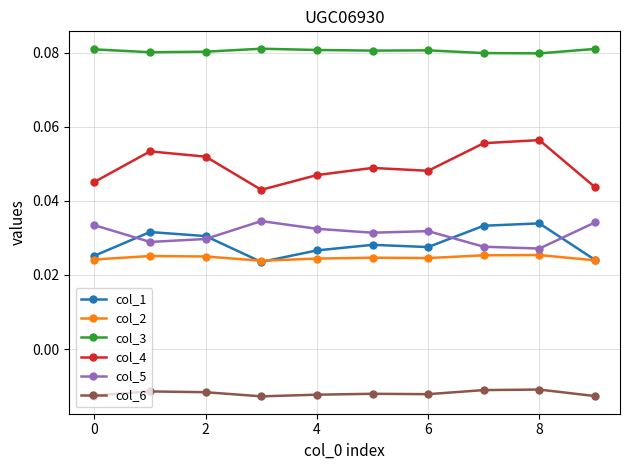

Which series has the largest total across all categories?

col_3